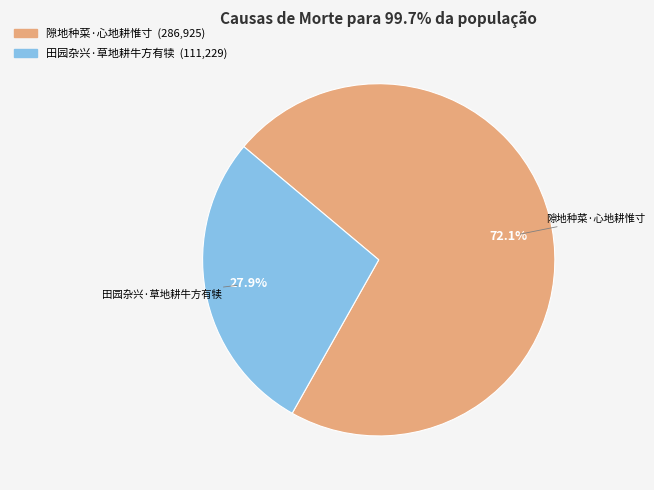

To the nearest percent, what percentage of the pie is 隙地种菜·心地耕惟寸?

72%